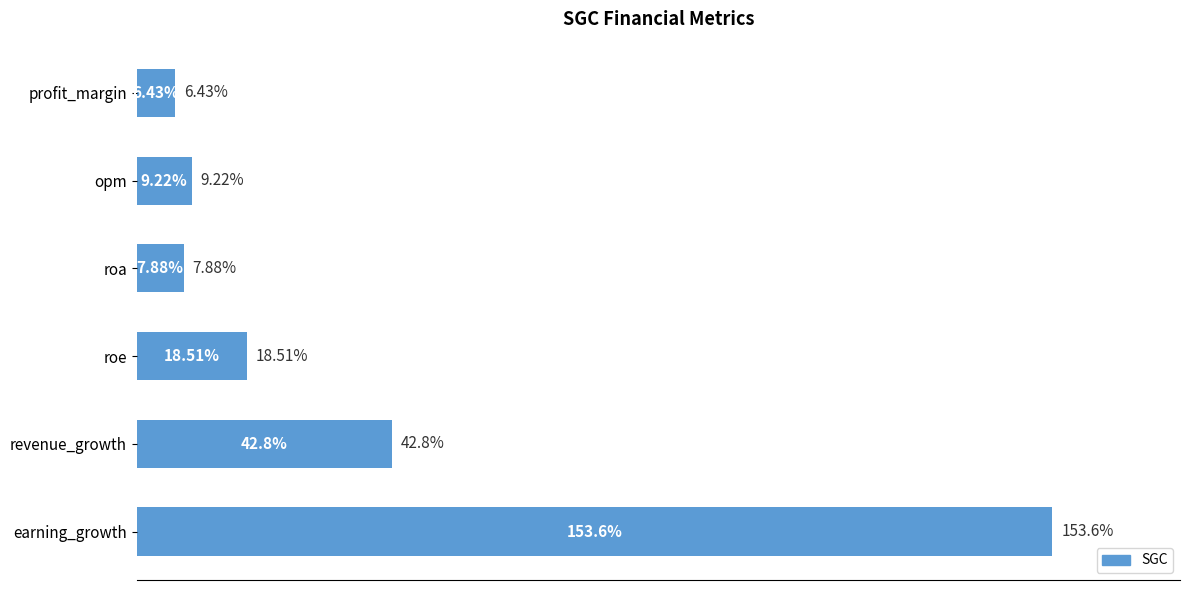

Between profit_margin and opm, which is larger?

opm